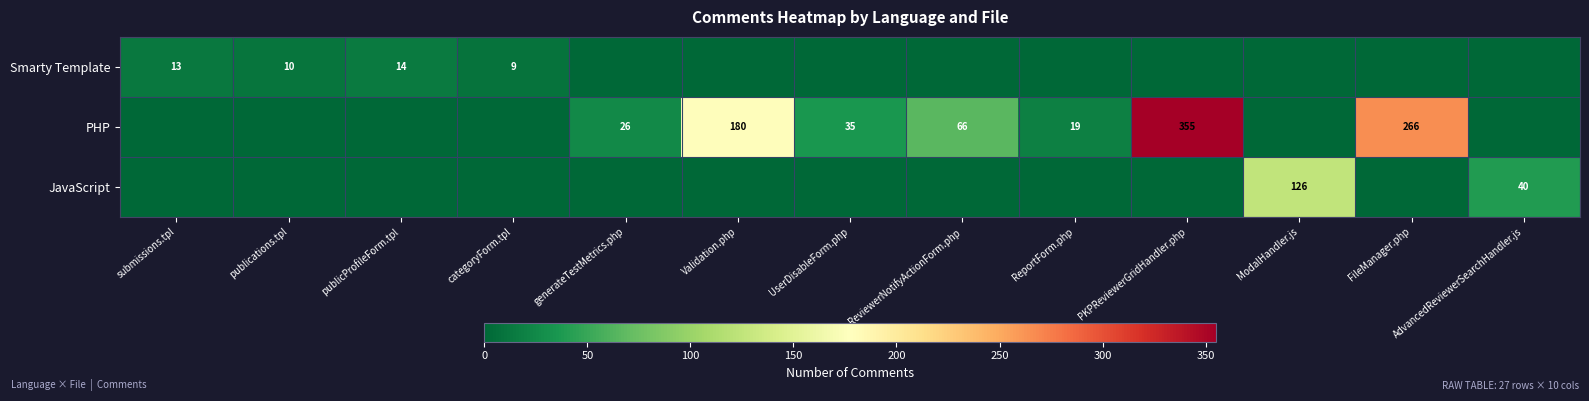

What is the sum of the PHP values at UserDisableForm.php and ReviewerNotifyActionForm.php?

101